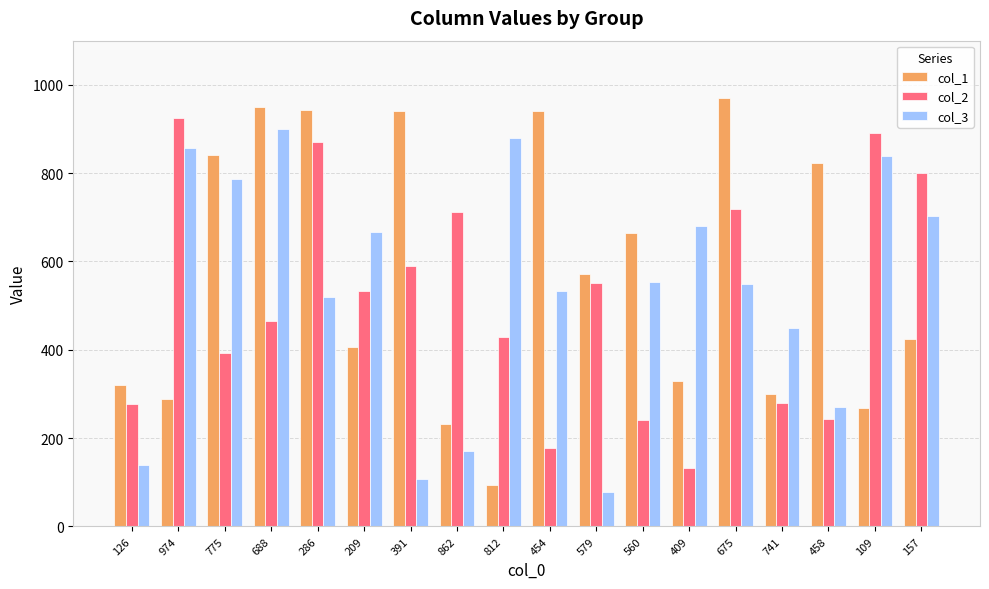

How many data points does each series have?

18